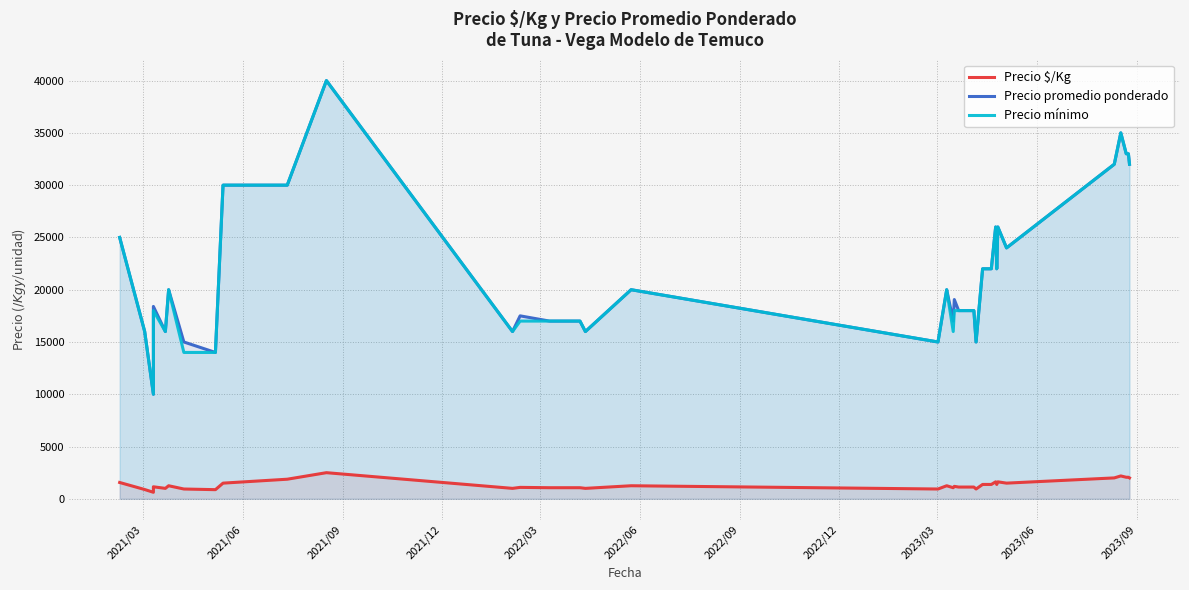

At which label does Precio $/Kg first exceed 1250?

2021/03